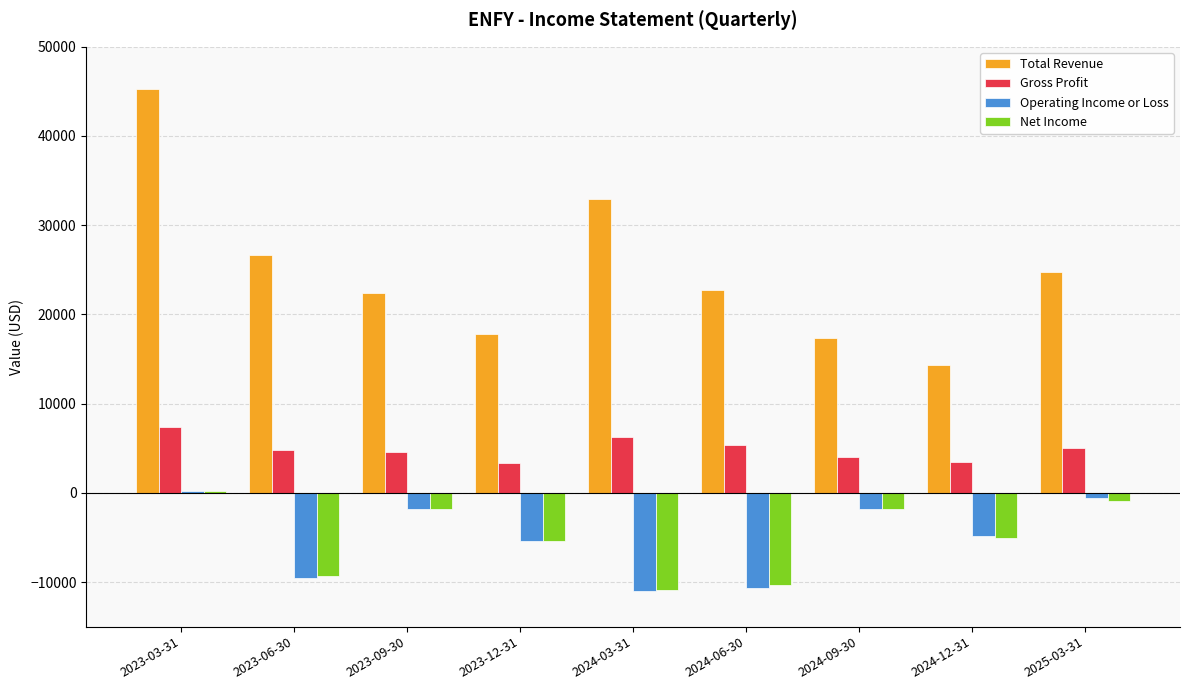

What are all the series names shown in the legend?

Total Revenue, Gross Profit, Operating Income or Loss, Net Income